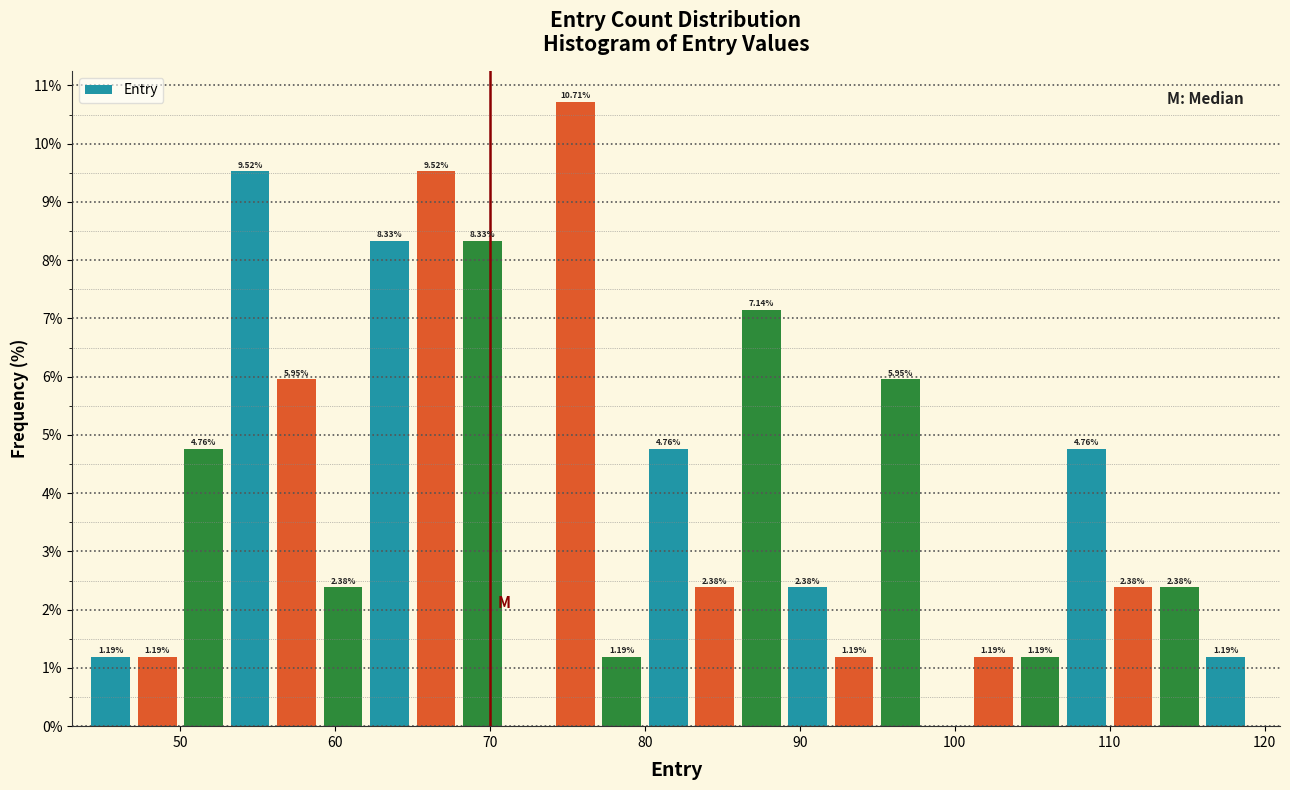

Read against the x-axis, roughly where is the centre of the tallest bar?

76